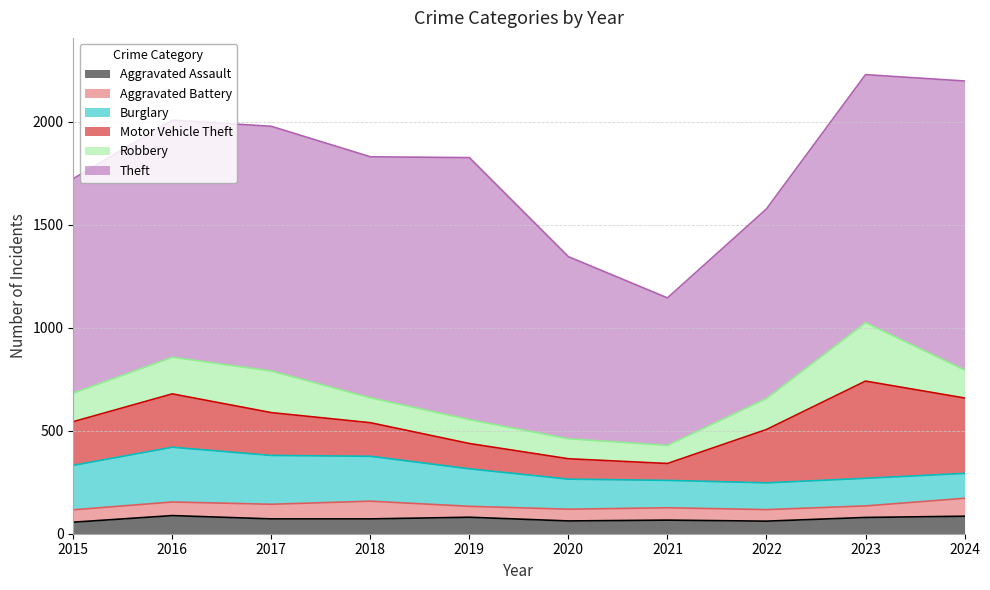

What is the value of the Aggravated Battery point at the 3rd from the left?

71